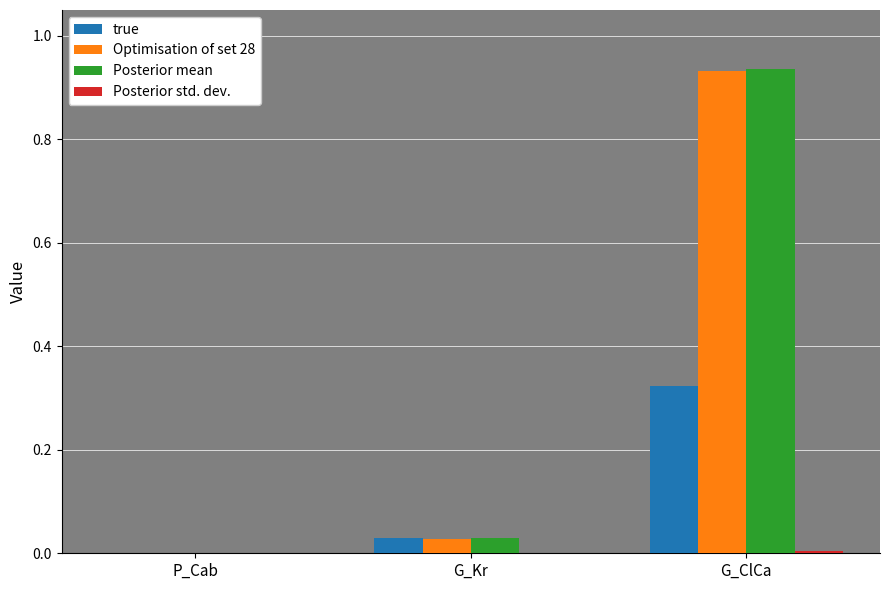

What is the sum of all true values?

0.4